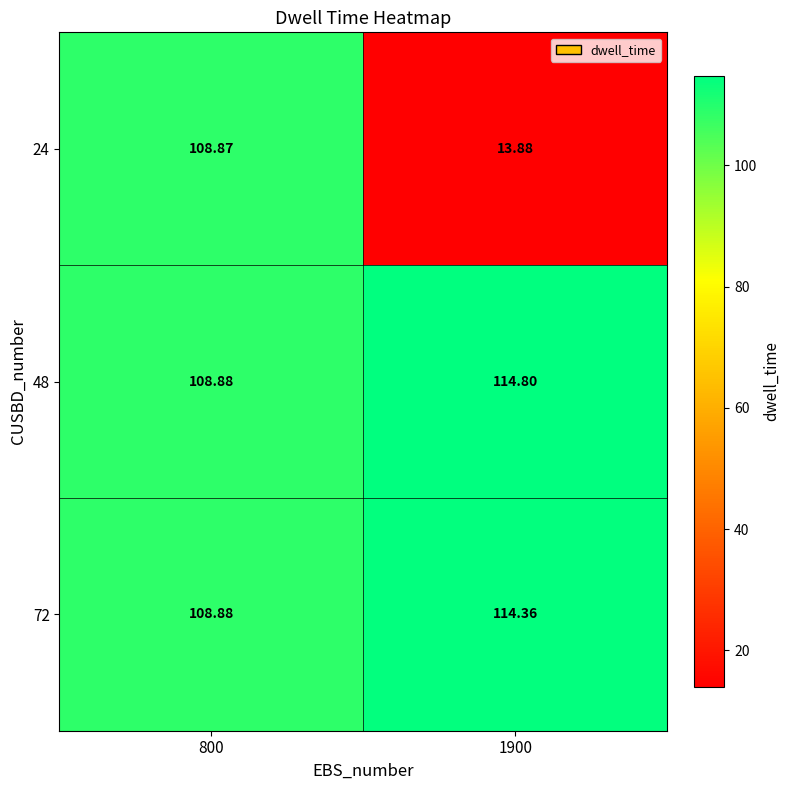

Is the value of 24 at 800 greater than the value of 48 at 800?

No